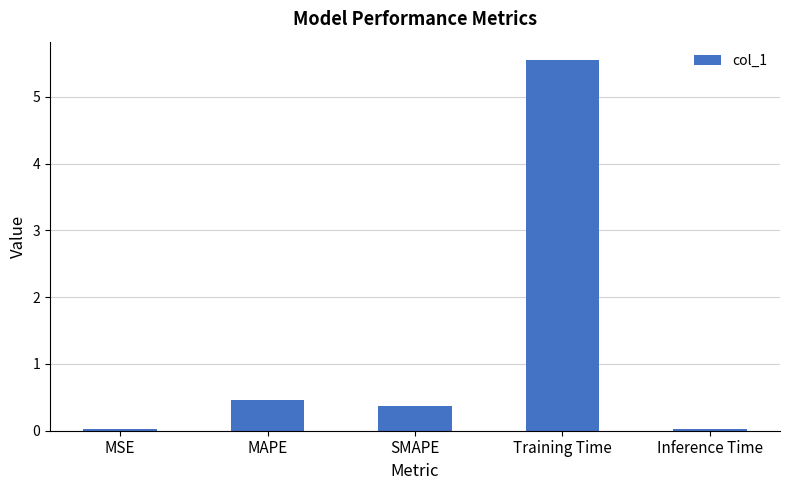

The chart shows a value of 5.6 at Training Time. True or false?

True